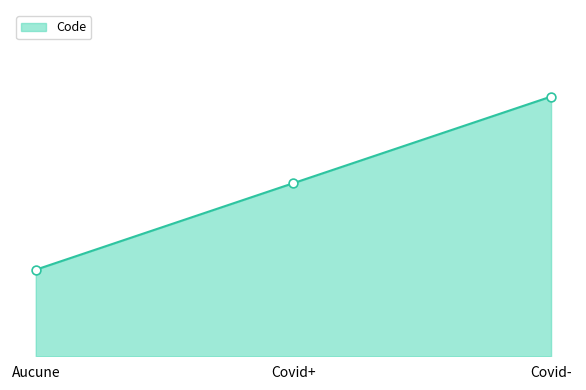

What is the change in value from Covid+ to Covid-?

+1